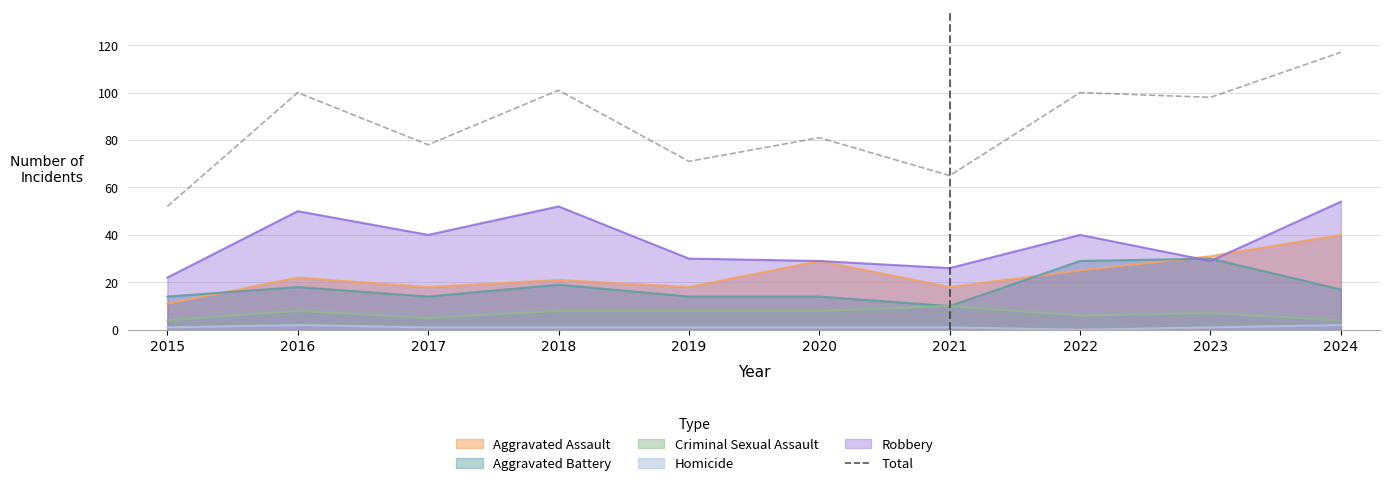

How many values are below 98?

5